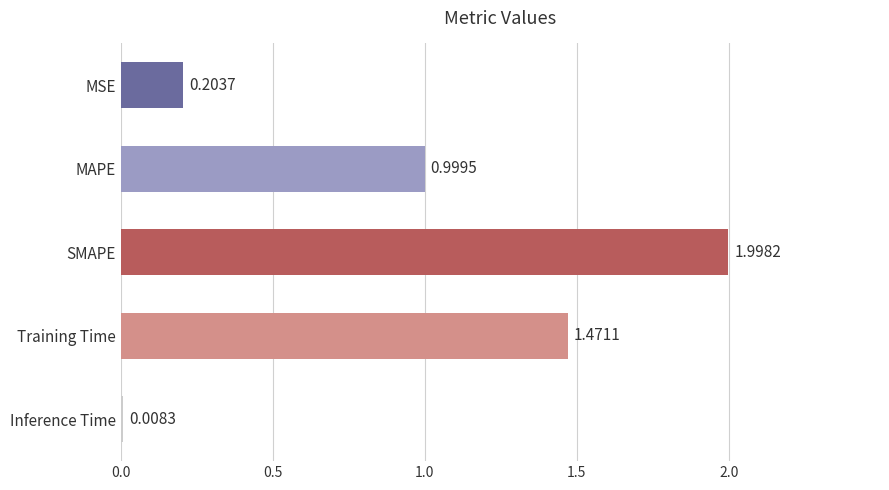

At which category does the chart reach its minimum across all series?

Inference Time